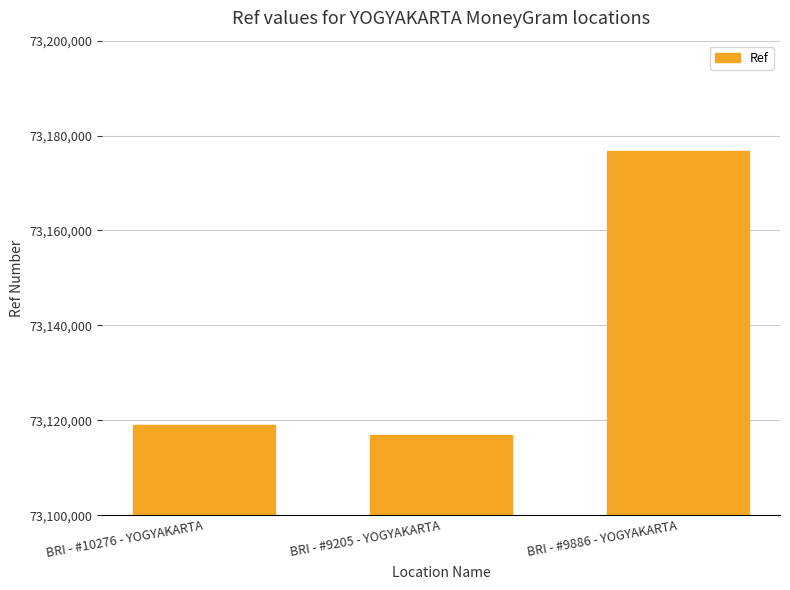

What is the average value?

73137577